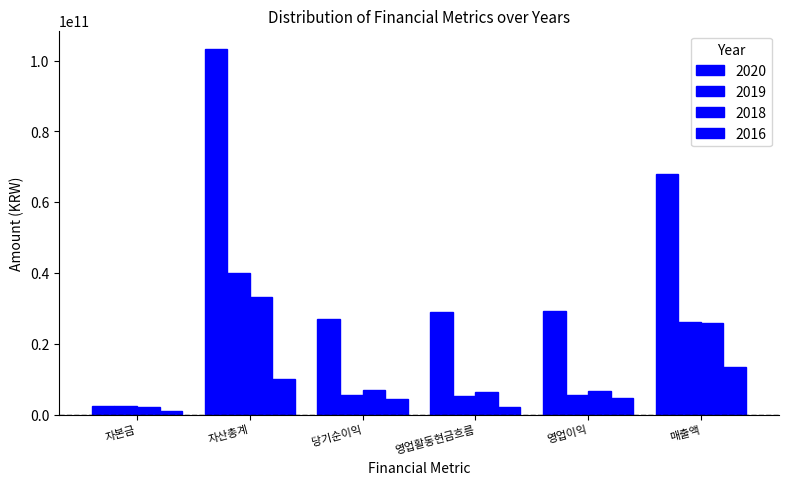

Count the number of data series in this chart.

4